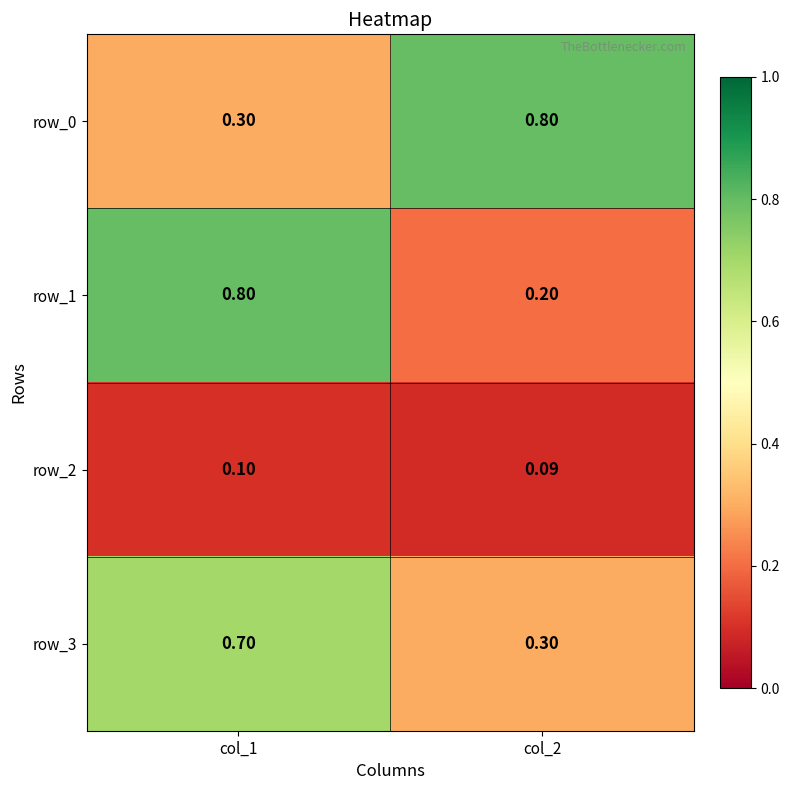

Which series has the largest total across all categories?

row_0